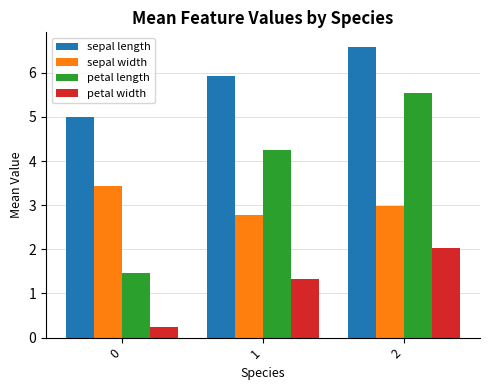

At how many categories does at least one series exceed 3?

3